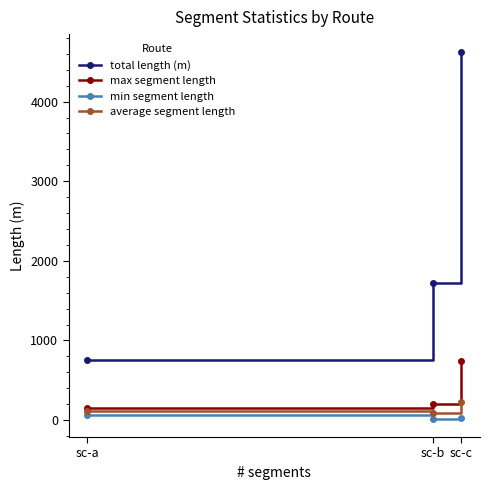

What is the lowest value of the average segment length series?

90.5